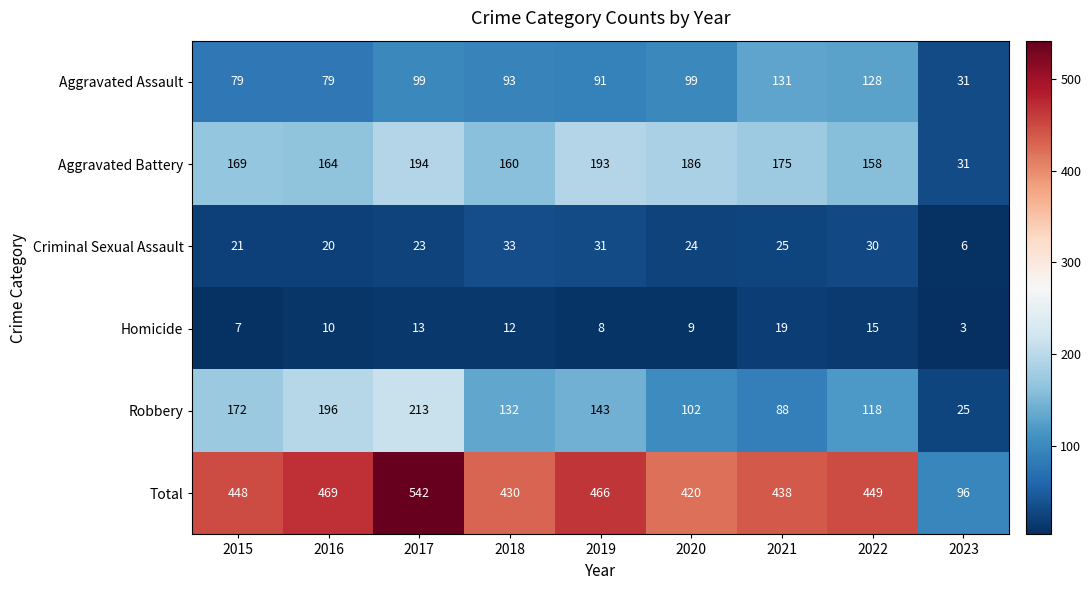

True or false: Total has a value of 542 at 2017.

True